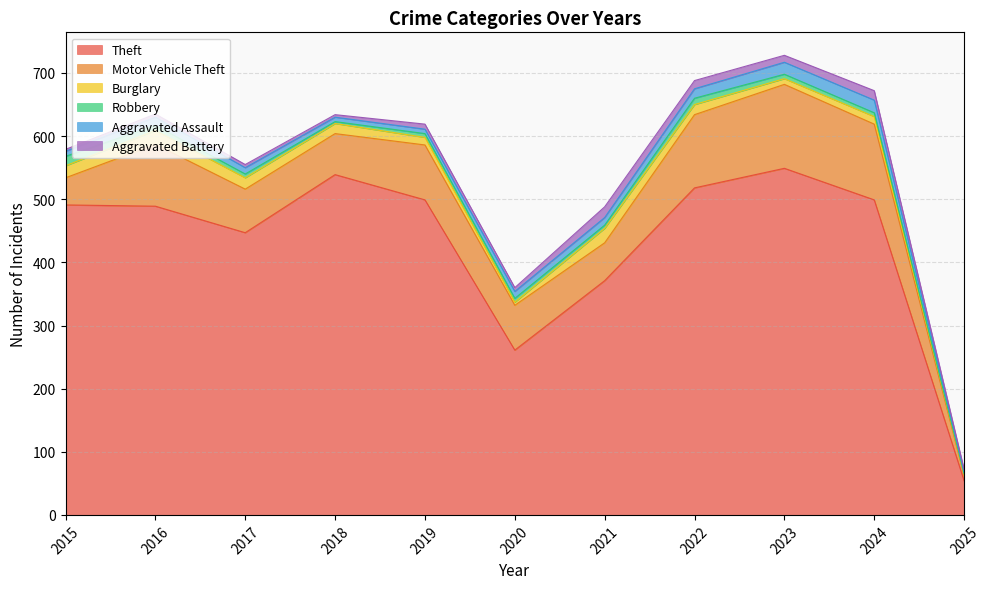

What are all the series names shown in the legend?

Theft, Motor Vehicle Theft, Burglary, Robbery, Aggravated Assault, Aggravated Battery